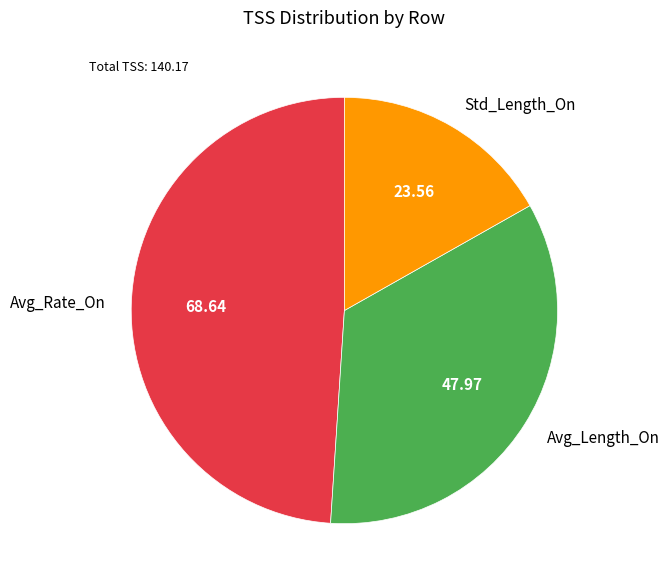

Is there any slice that represents more than half of the pie?

No